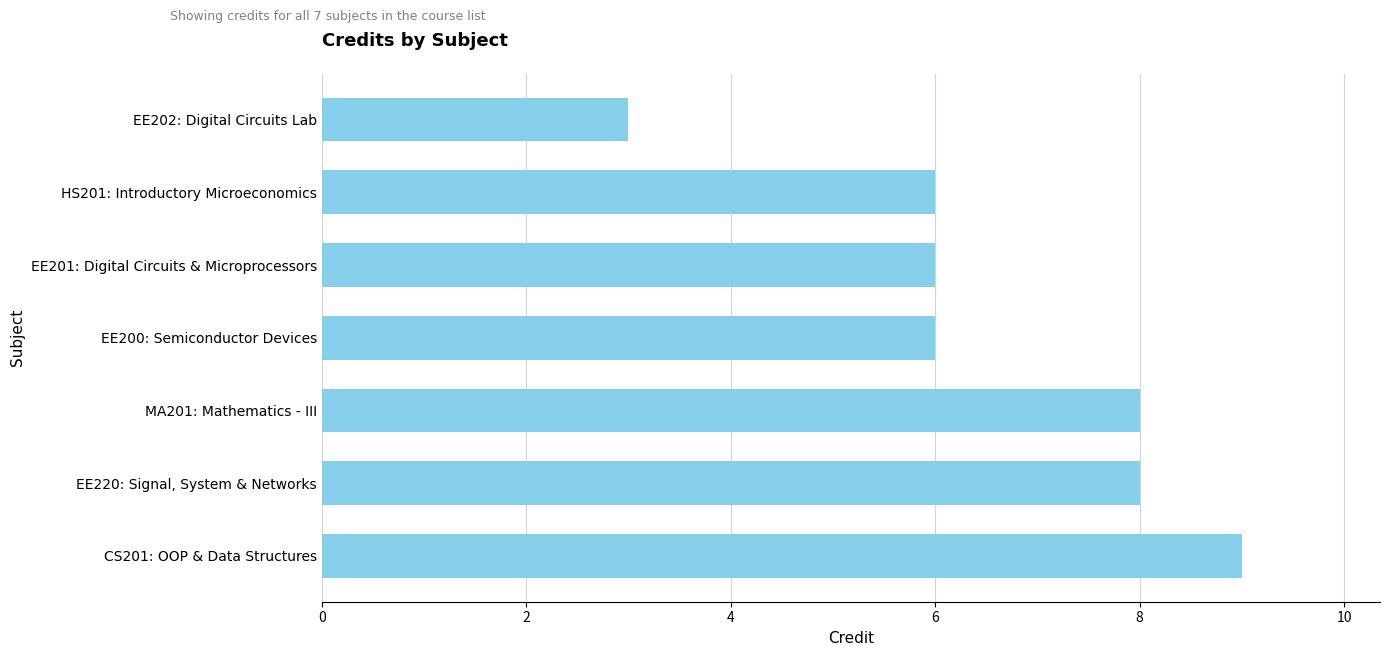

Reading bottom to top, extract all data points from this chart.

9	8	8	6	6	6	3